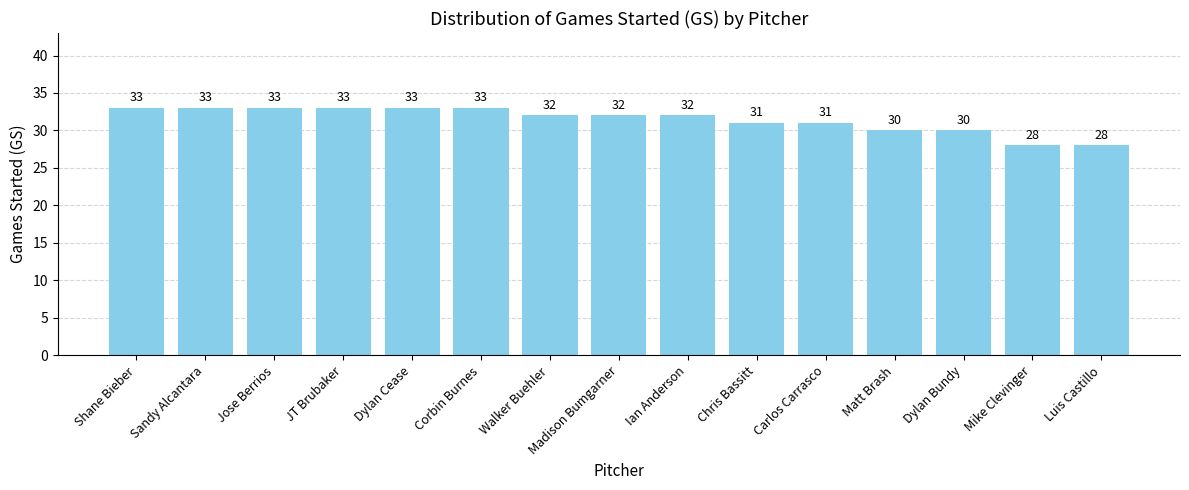

What is the ratio of the value at Sandy Alcantara to the value at Madison Bumgarner?

1.0